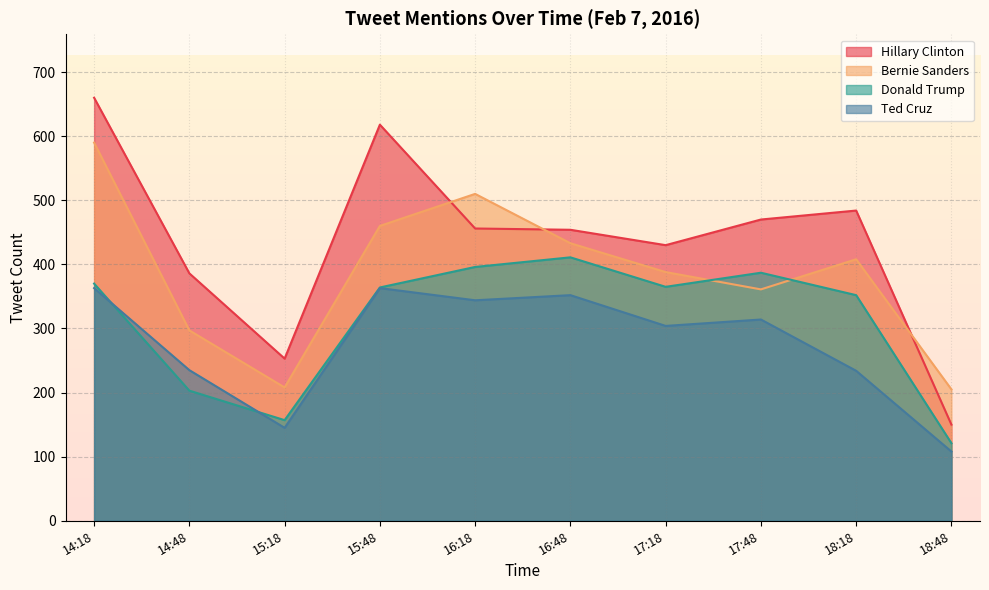

True or false: Hillary Clinton and Donald Trump intersect in this chart.

False